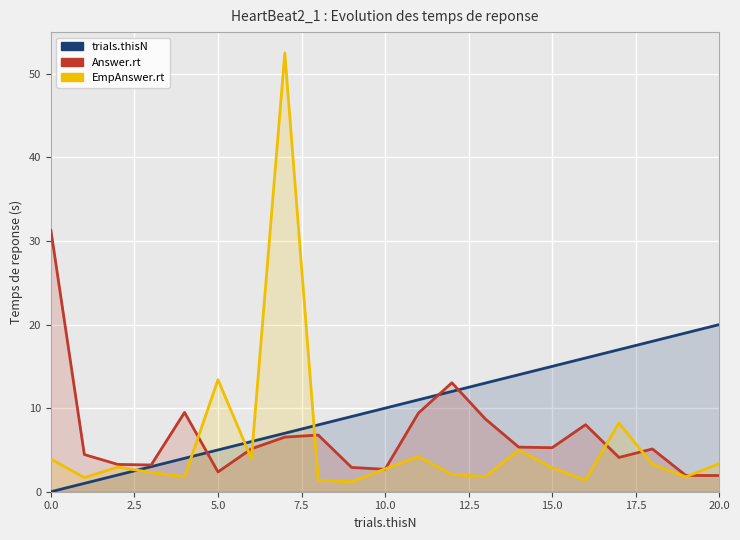

How many interior local peaks does the EmpAnswer.rt series have?

6